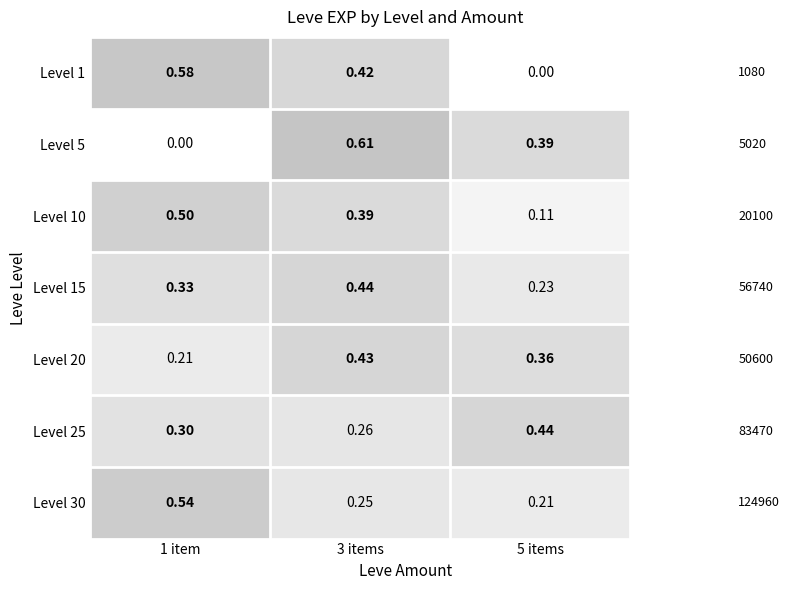

Is the value of Level 20 at 1 item greater than the value of Level 1 at 1 item?

No